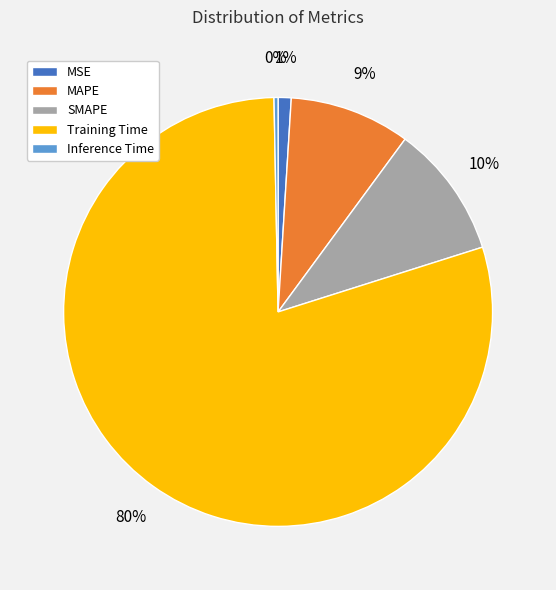

Which category has the smallest portion of the pie?

Inference Time